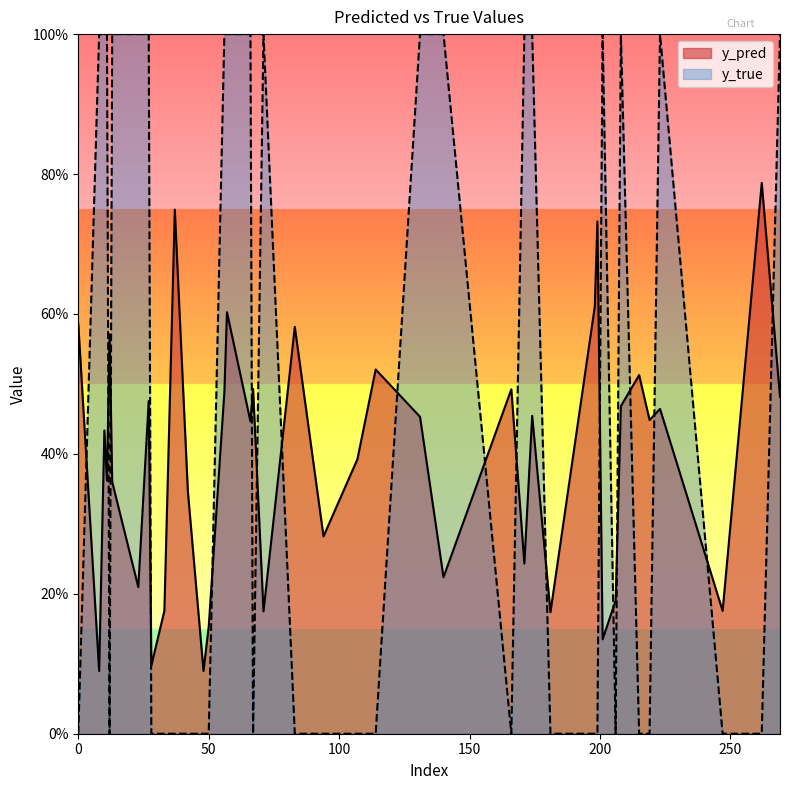

How many lines are shown in the chart?

2